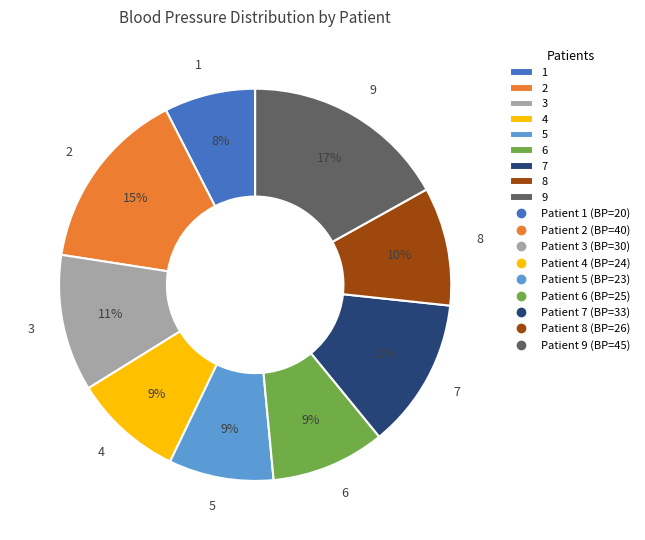

To the nearest percent, what is the combined percentage of 4 and 5?

18%